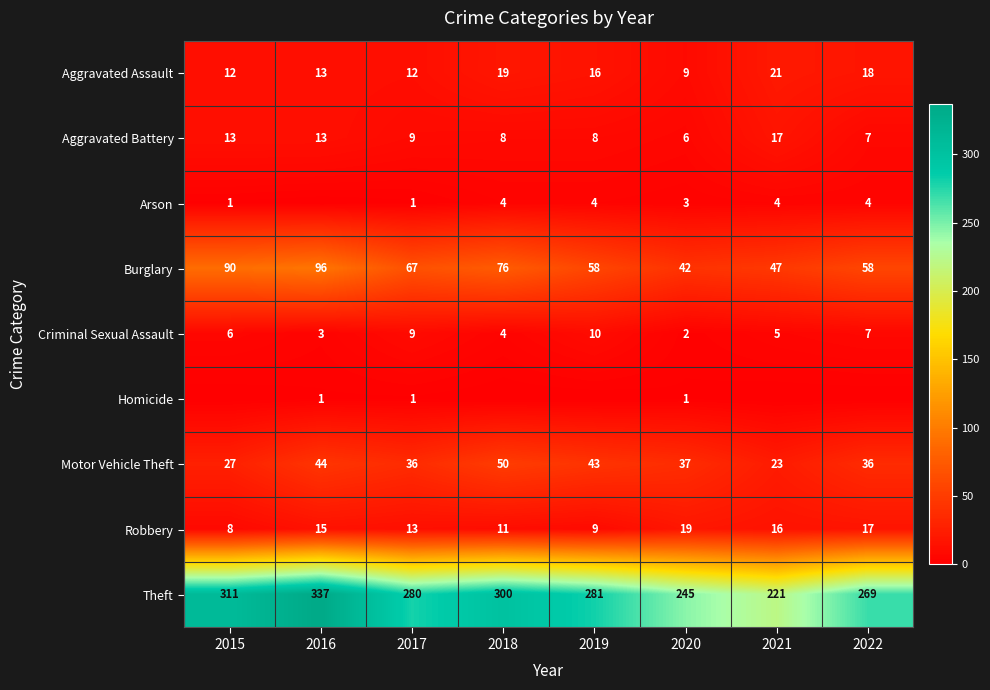

Which has a higher value, 2019 or 2015?

2019